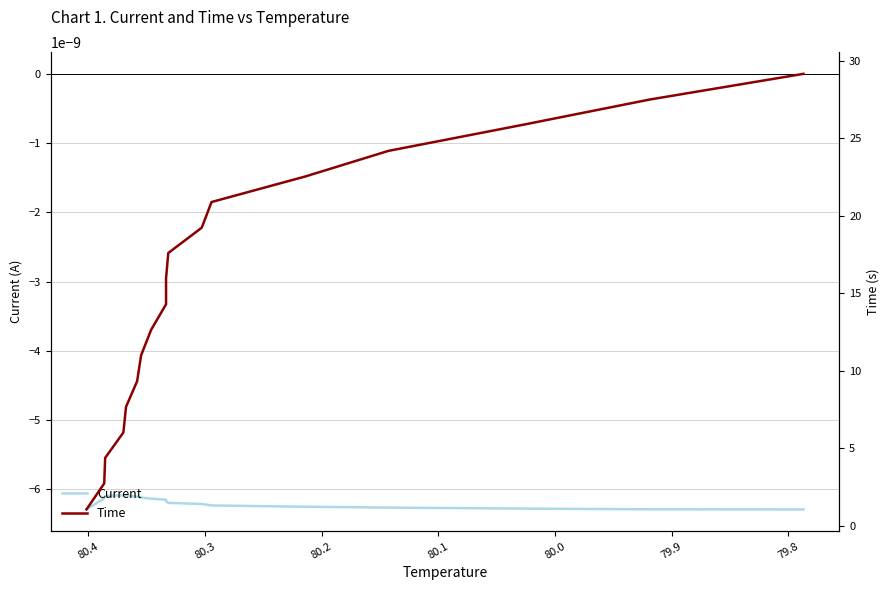

How many lines are shown in the chart?

2